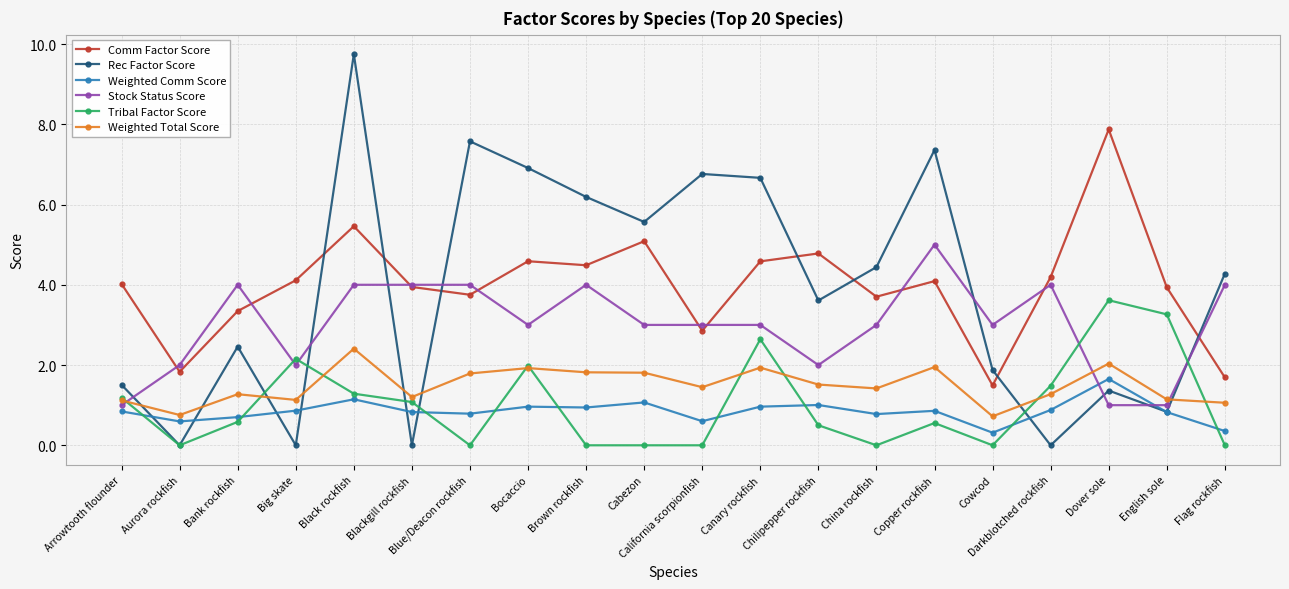

Does the chart have visible grid lines?

Yes